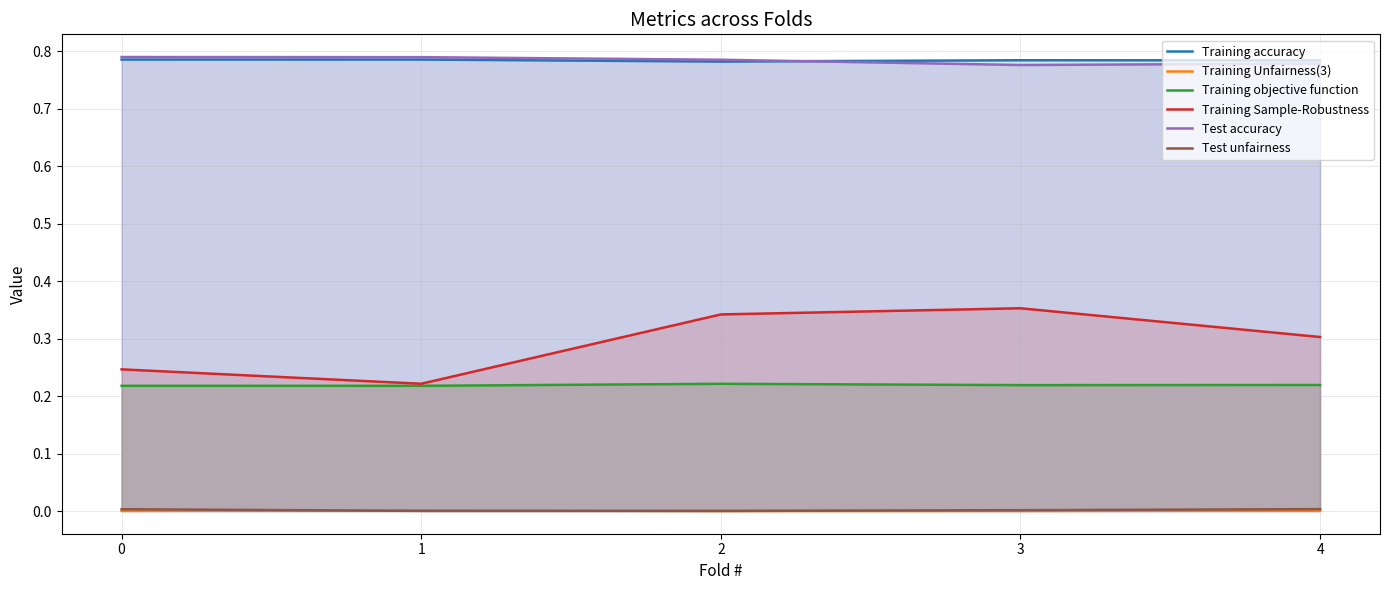

What is the total value across all series at 0?

2.0